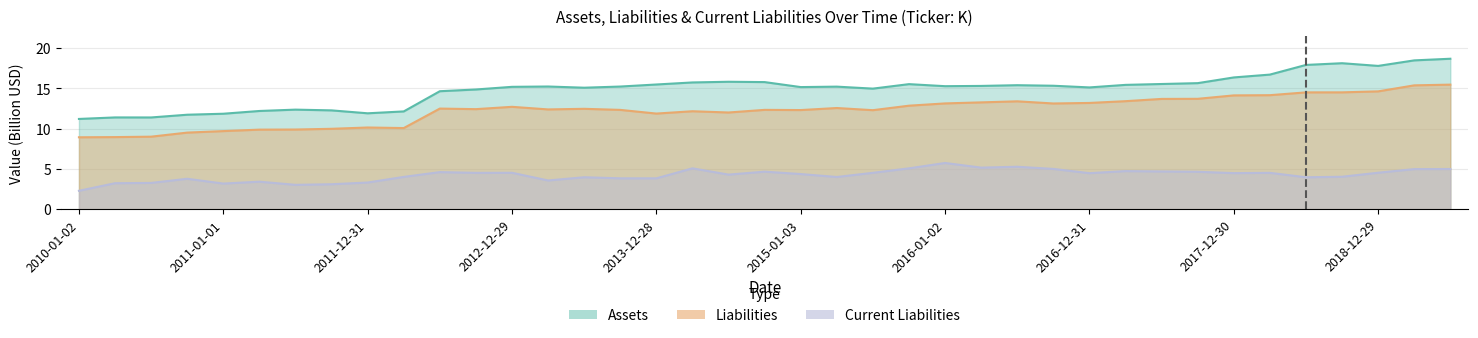

Does the chart have visible grid lines?

Yes